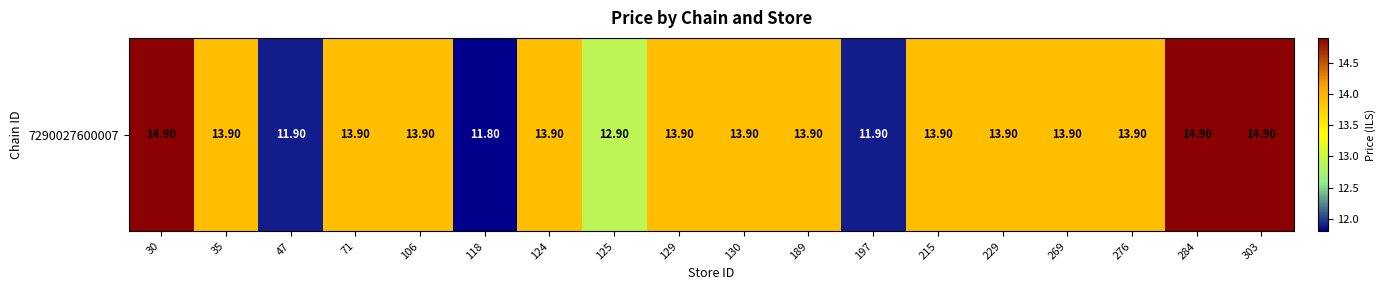

Reading left to right, list all the values displayed in this chart.

14.9	13.9	11.9	13.9	13.9	11.8	13.9	12.9	13.9	13.9	13.9	11.9	13.9	13.9	13.9	13.9	14.9	14.9